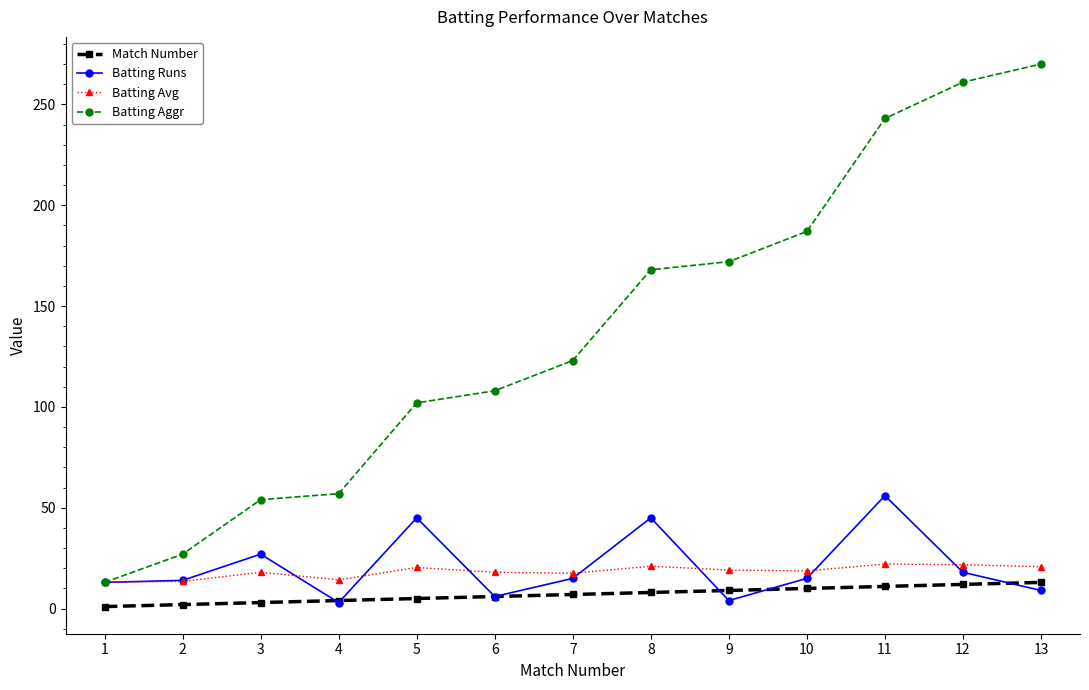

Where is the first local maximum for Batting Runs?

3